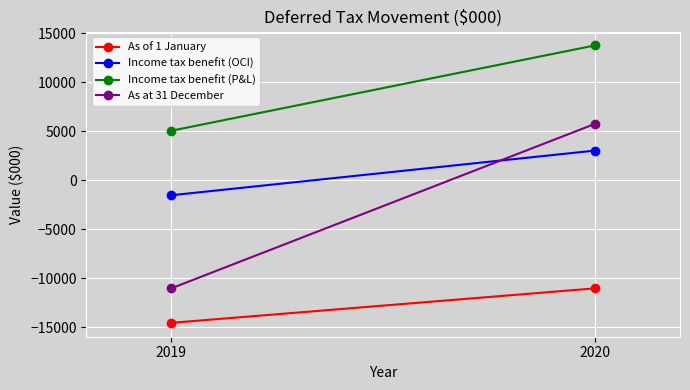

How many data points in Income tax benefit (OCI) are less than 3027?

1